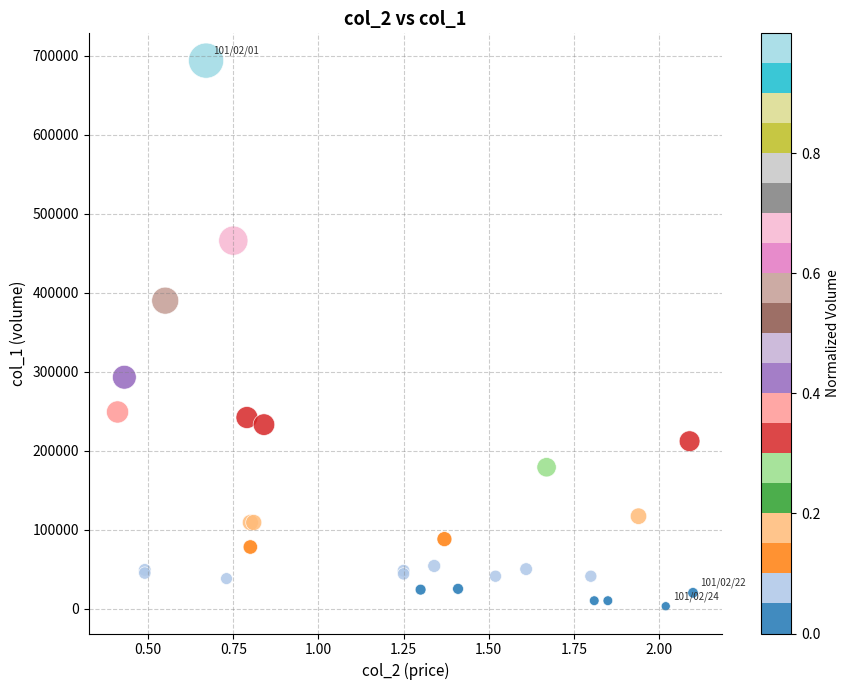

What Y value in the scatter plot is closest to 348500?

390000